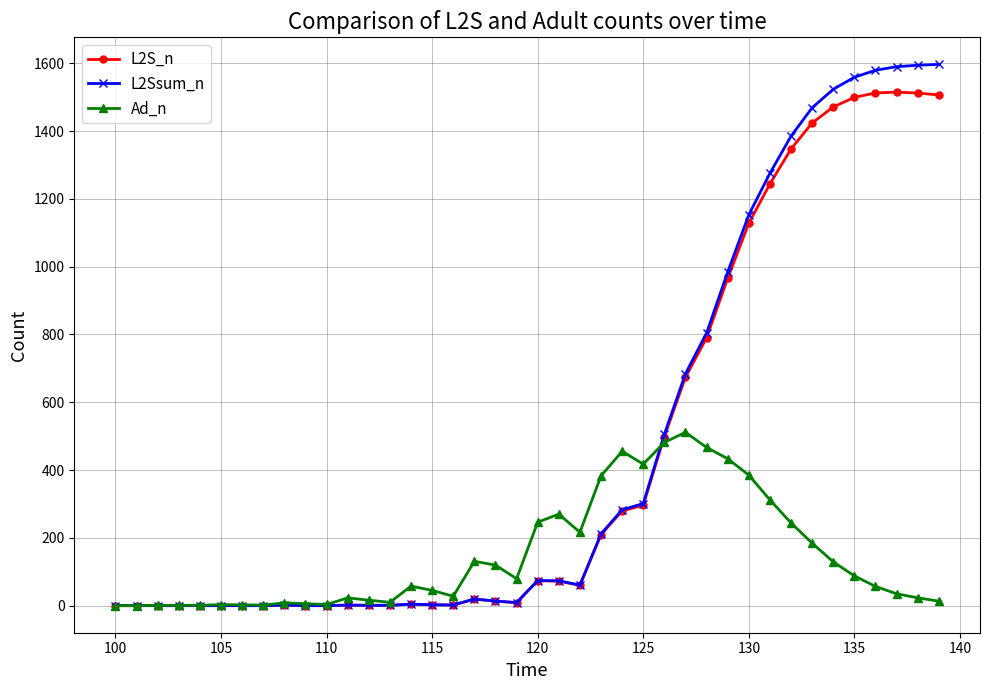

Which series has the largest range (max minus min)?

L2Ssum_n